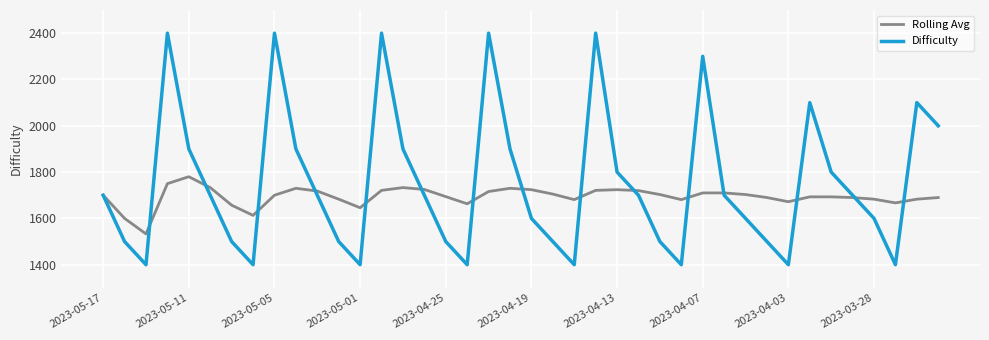

What is the maximum value shown in the chart?

2400